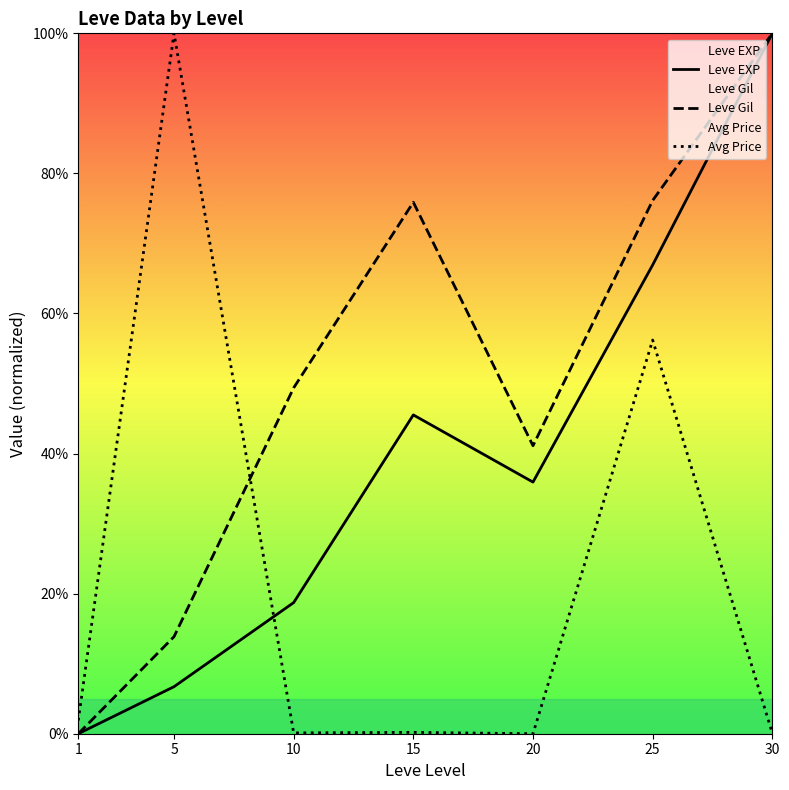

True or false: Leve EXP has a value of 35.9 at 20.

True